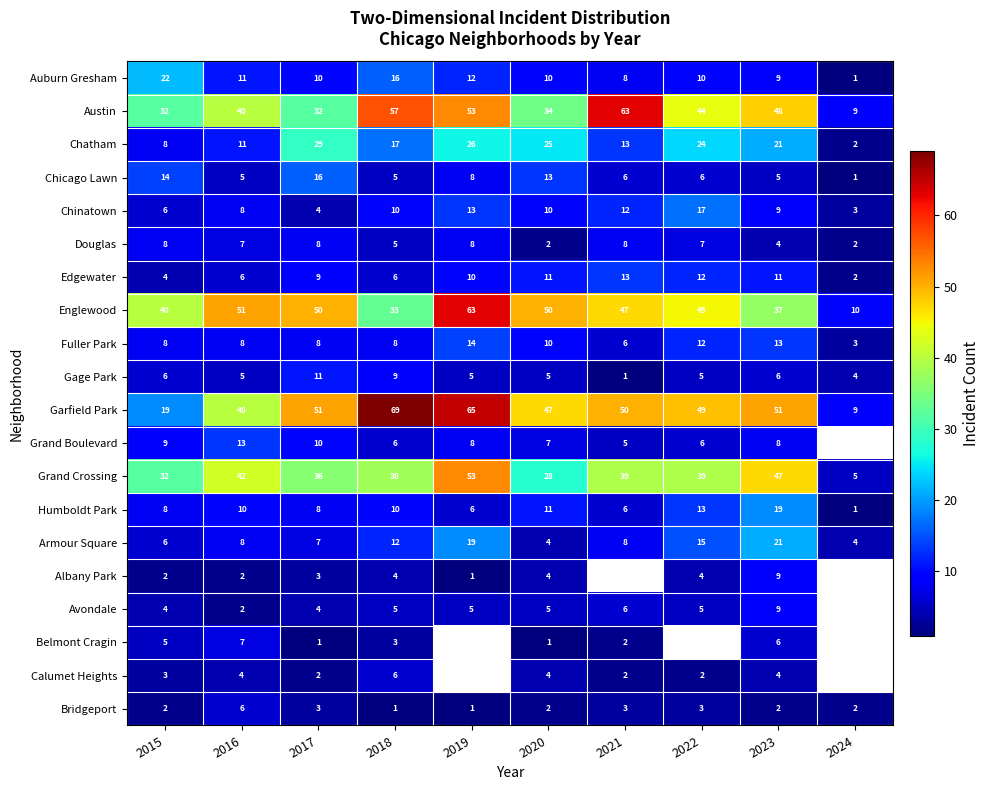

What is the lowest value of the Grand Crossing series?

5